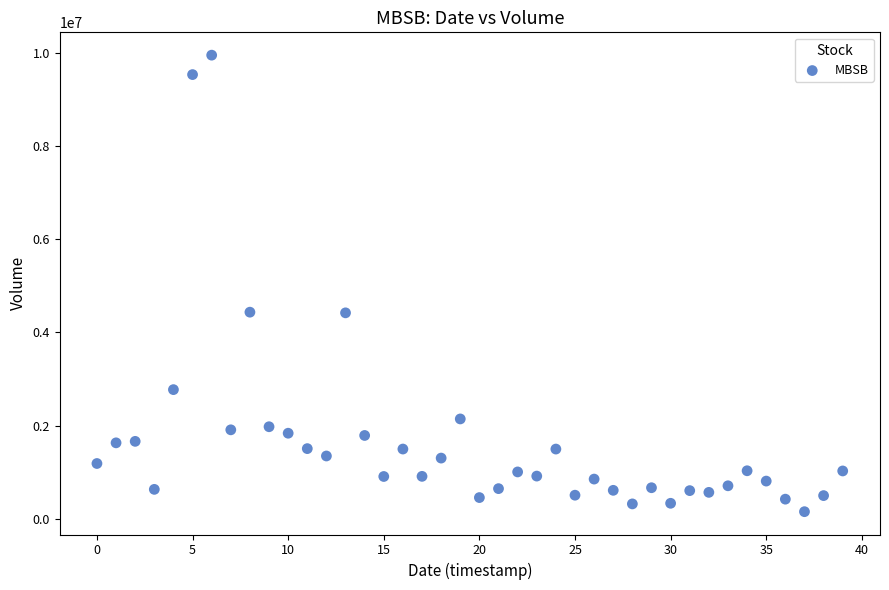

What is the range of Y values (max minus min)?

9799100